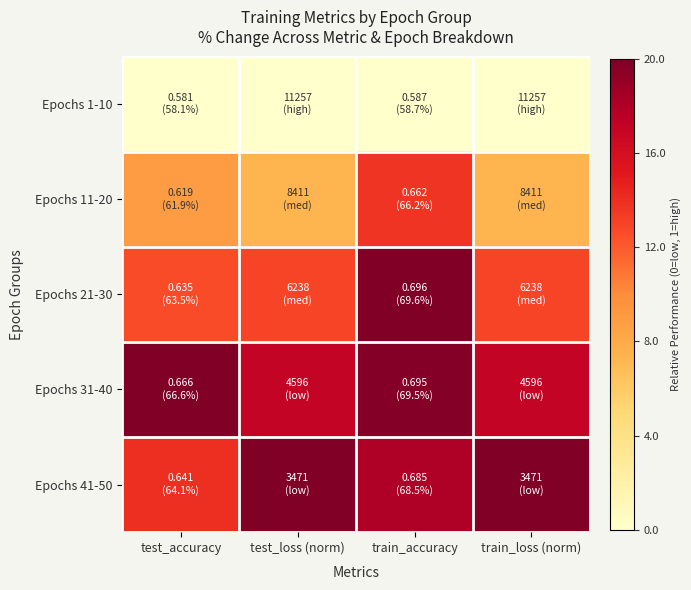

Reading right to left, transcribe all the data shown in this chart.

Epochs 1-10: train_loss (norm)=0.0	train_accuracy=0.0	test_loss (norm)=0.0	test_accuracy=0.0
Epochs 11-20: train_loss (norm)=0.4	train_accuracy=0.7	test_loss (norm)=0.4	test_accuracy=0.4
Epochs 21-30: train_loss (norm)=0.6	train_accuracy=1.0	test_loss (norm)=0.6	test_accuracy=0.6
Epochs 31-40: train_loss (norm)=0.9	train_accuracy=1.0	test_loss (norm)=0.9	test_accuracy=1.0
Epochs 41-50: train_loss (norm)=1.0	train_accuracy=0.9	test_loss (norm)=1.0	test_accuracy=0.7